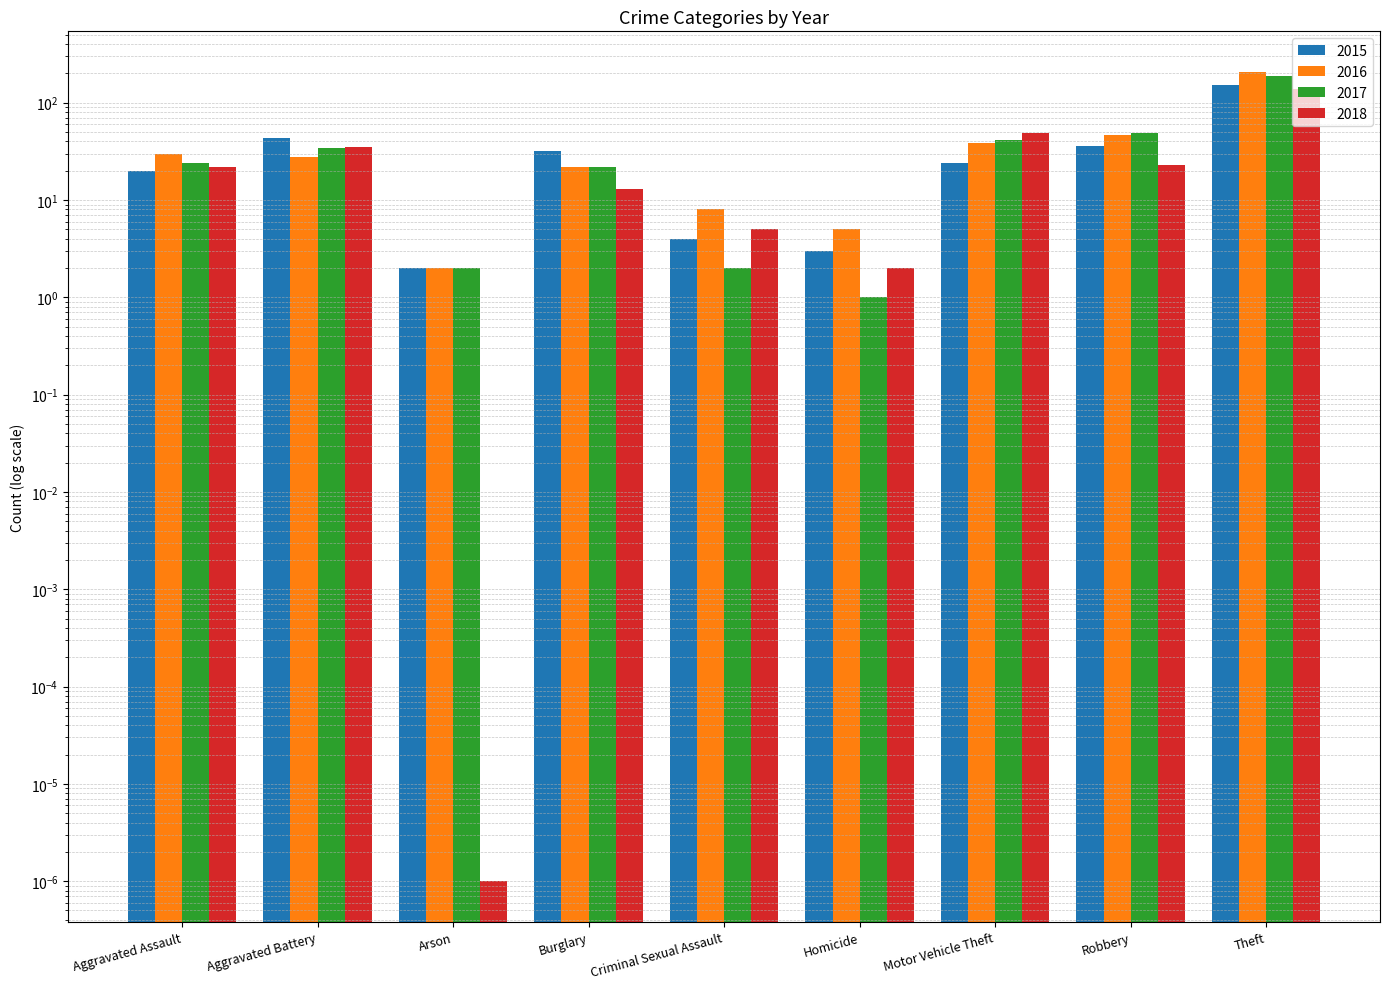

Reading right to left, transcribe all the data shown in this chart.

2015: Theft=152.0	Robbery=36.0	Motor Vehicle Theft=24.0	Homicide=3.0	Criminal Sexual Assault=4.0	Burglary=32.0	Arson=2.0	Aggravated Battery=43.0	Aggravated Assault=20.0
2016: Theft=208.0	Robbery=47.0	Motor Vehicle Theft=39.0	Homicide=5.0	Criminal Sexual Assault=8.0	Burglary=22.0	Arson=2.0	Aggravated Battery=28.0	Aggravated Assault=30.0
2017: Theft=190.0	Robbery=49.0	Motor Vehicle Theft=41.0	Homicide=1.0	Criminal Sexual Assault=2.0	Burglary=22.0	Arson=2.0	Aggravated Battery=34.0	Aggravated Assault=24.0
2018: Theft=140.0	Robbery=23.0	Motor Vehicle Theft=49.0	Homicide=2.0	Criminal Sexual Assault=5.0	Burglary=13.0	Arson=0.0	Aggravated Battery=35.0	Aggravated Assault=22.0